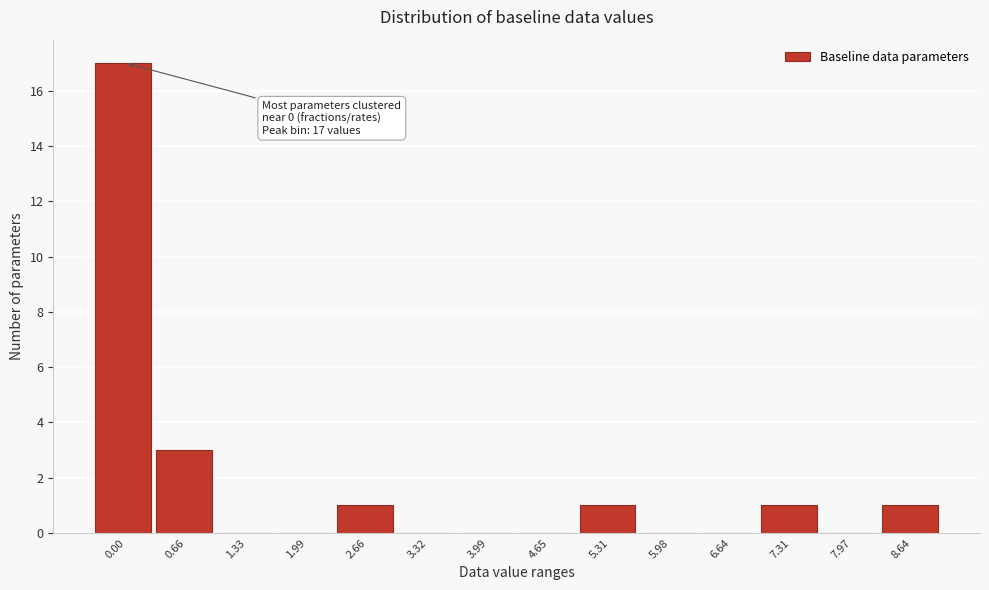

Reading left to right, extract all data points from this chart.

0.00=17	0.66=3	1.33=0	1.99=0	2.66=1	3.32=0	3.99=0	4.65=0	5.31=1	5.98=0	6.64=0	7.31=1	7.97=0	8.64=1